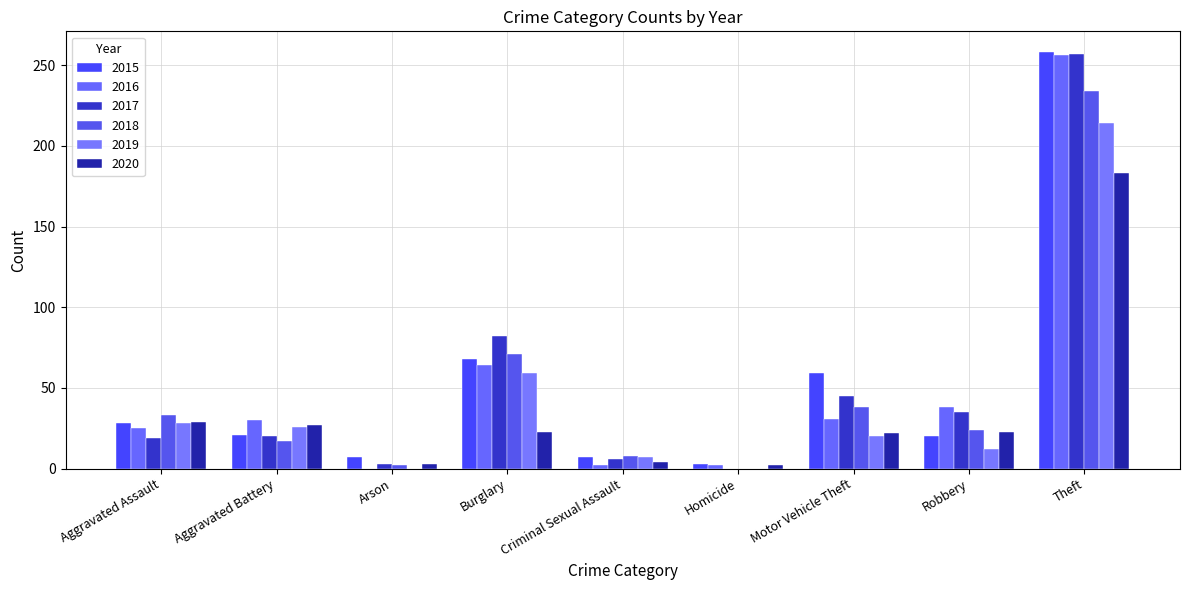

How many values in 2017 are above zero?

8